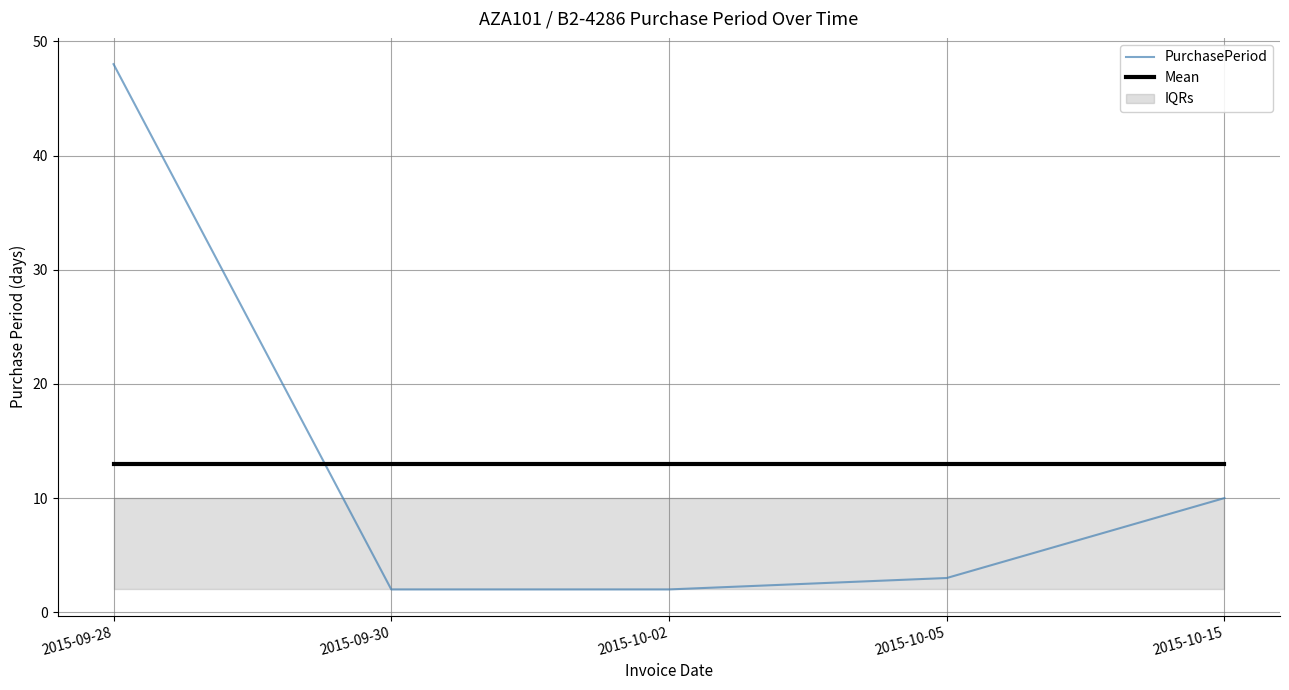

True or false: PurchasePeriod has more than 2 points higher than both neighbors.

False